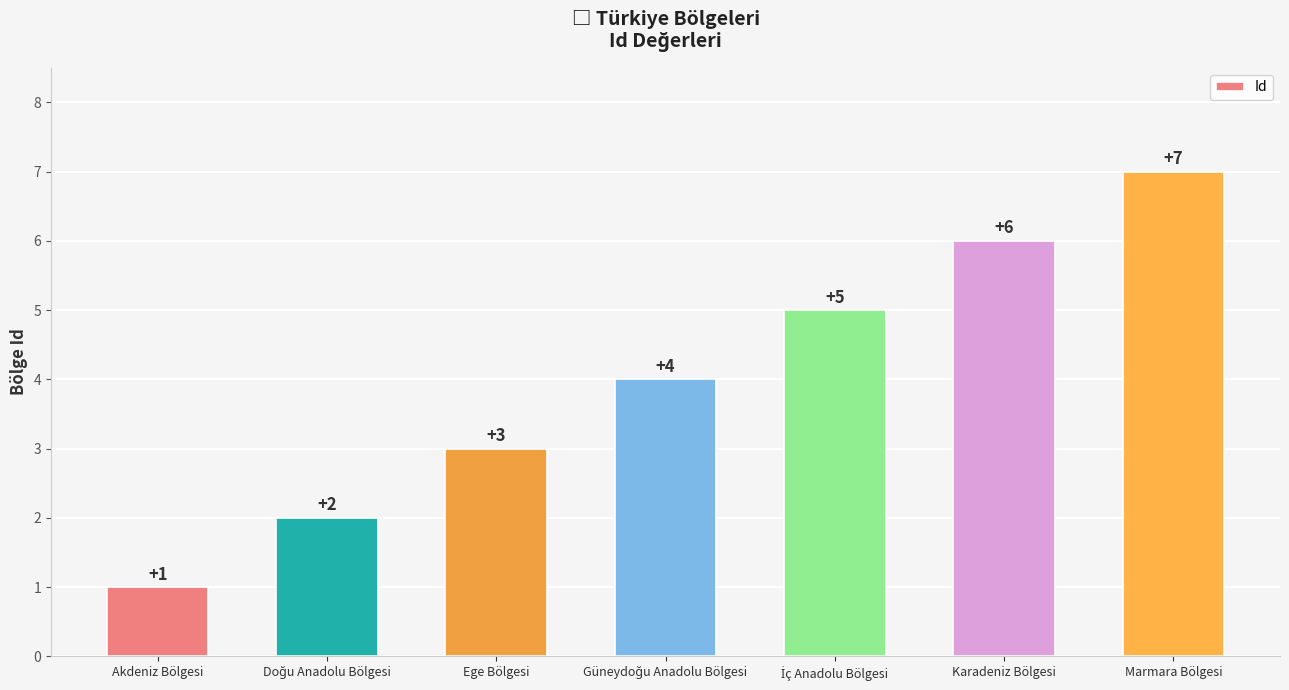

What is the label of the 6th bar from the left?

Karadeniz Bölgesi